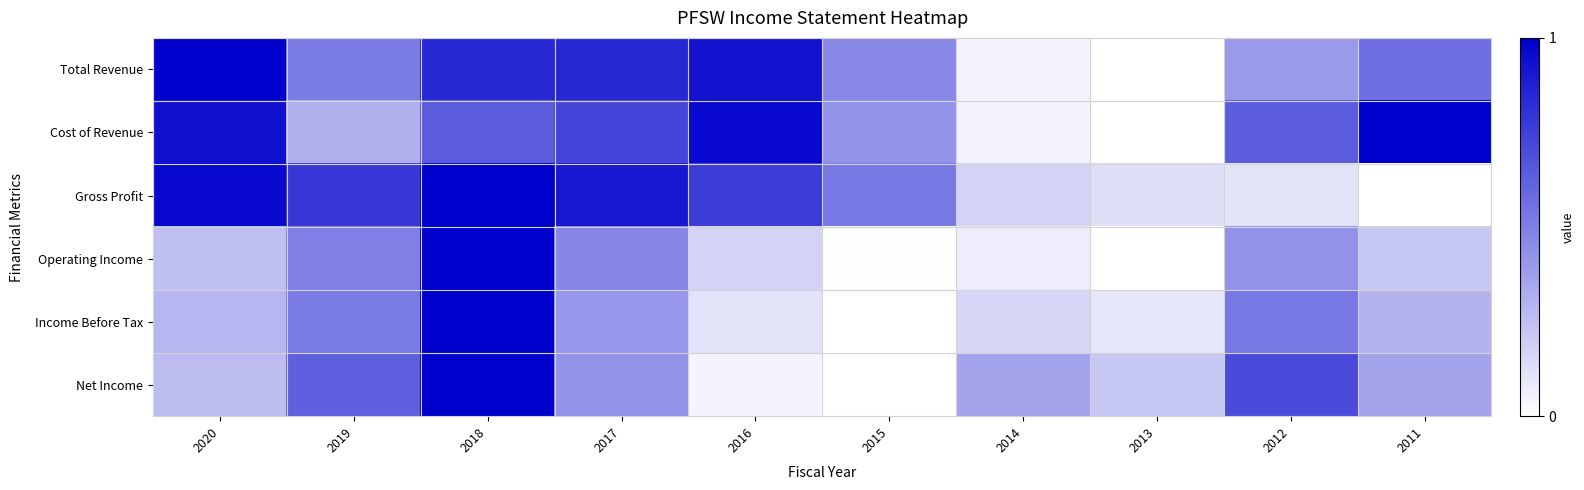

Count the number of categories in the chart.

10